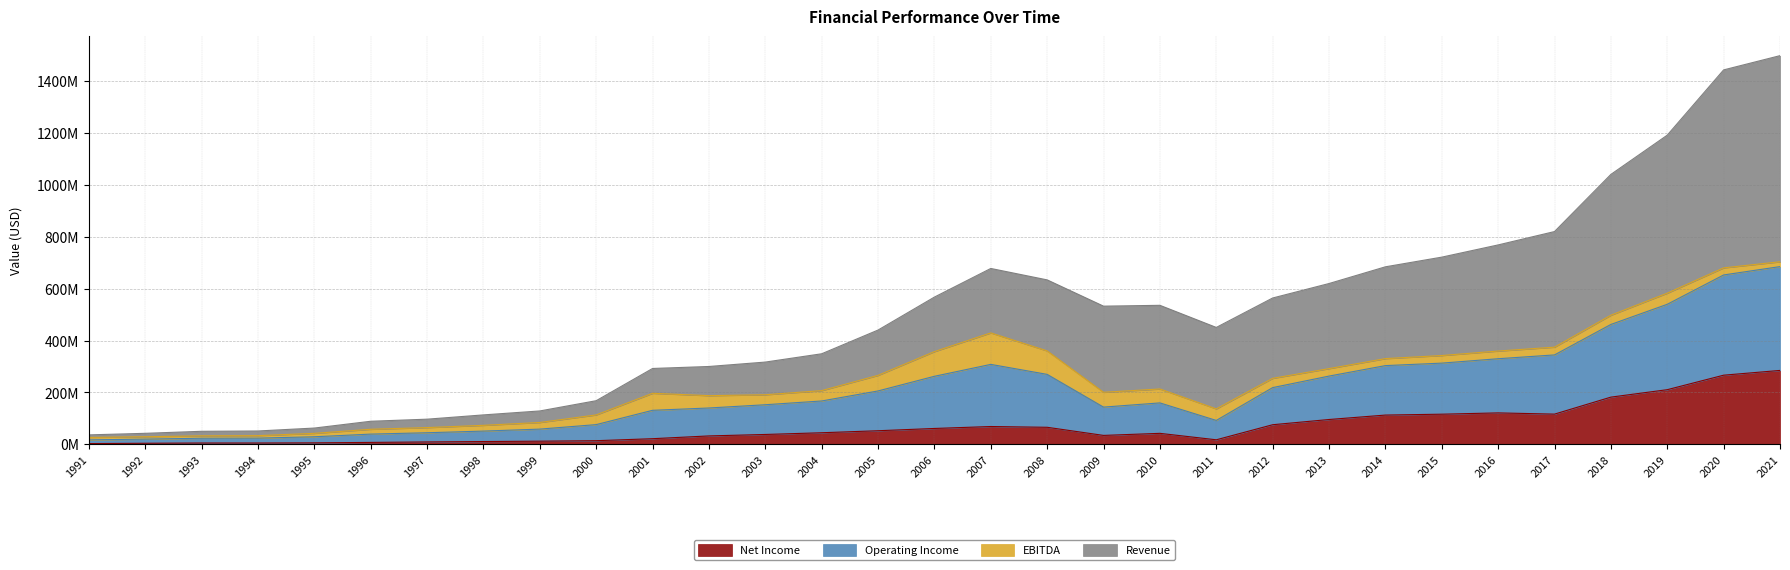

True or false: Net Income and Revenue cross at least once.

False